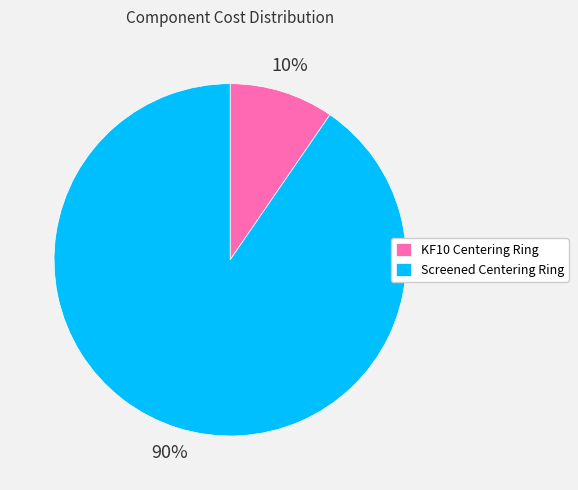

Which slice is the largest?

Screened Centering Ring